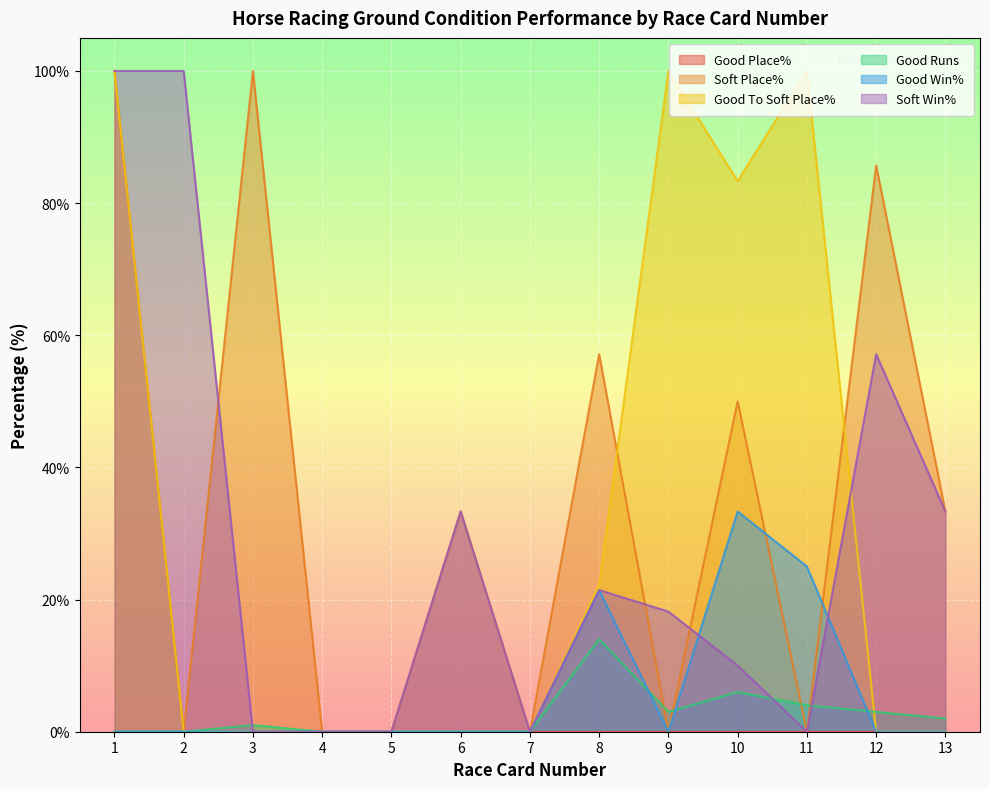

Where is the first local maximum for Soft Win%?

6